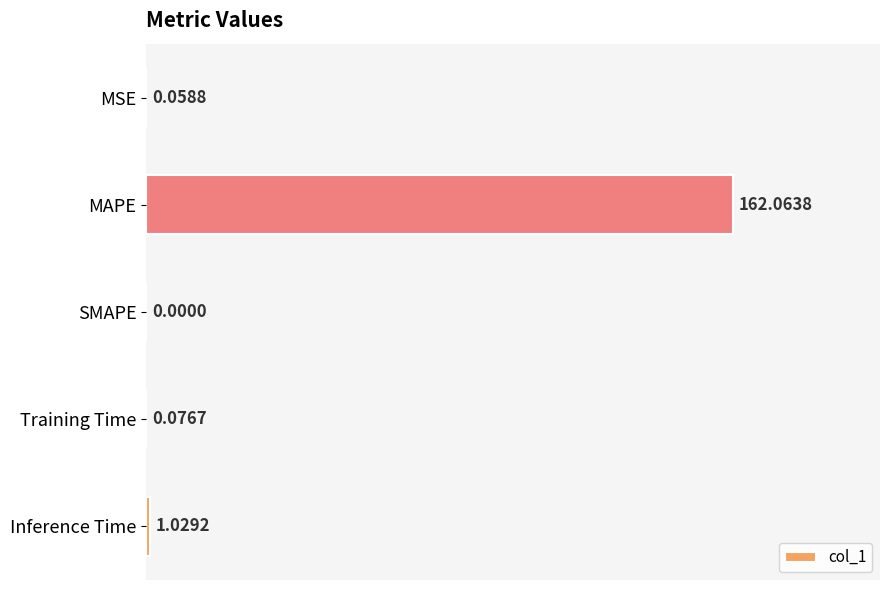

Which has a higher value, MSE or Inference Time?

Inference Time